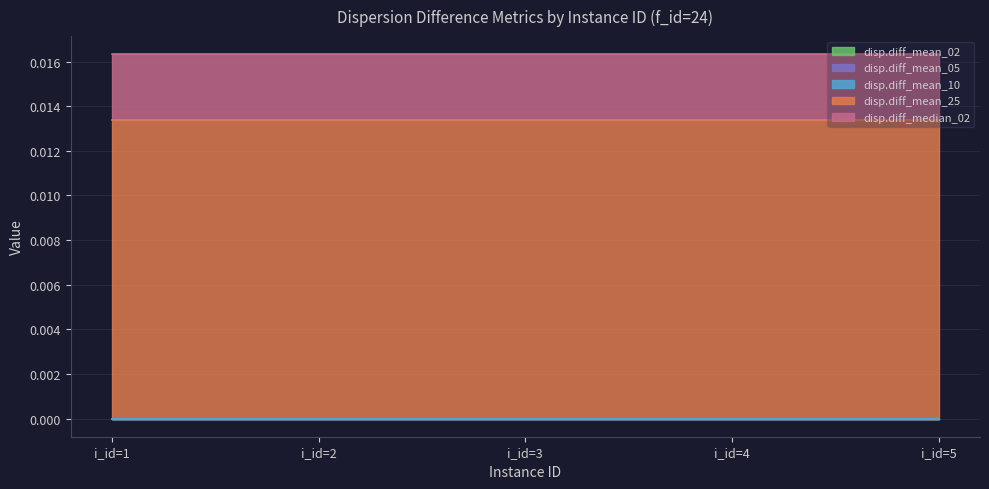

At which category is the sum across all series the highest?

i_id=1